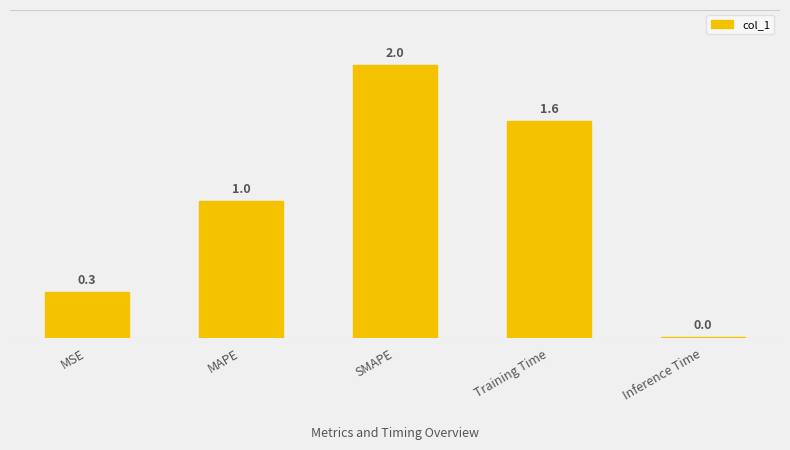

Which label corresponds to the smallest value in the chart?

Inference Time